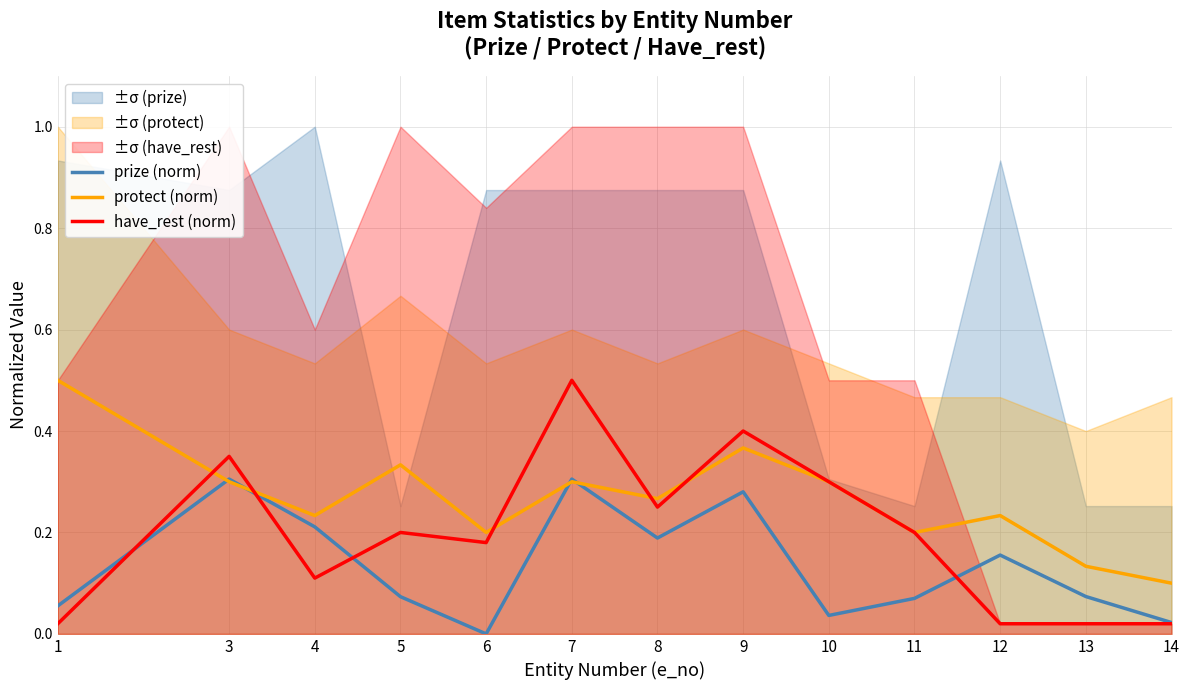

Where is prize (norm) nearest to the value 0?

6